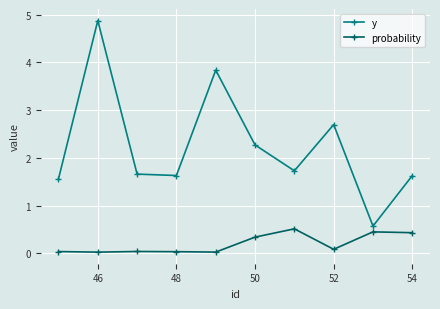

What is the highest value of the y series?

4.9